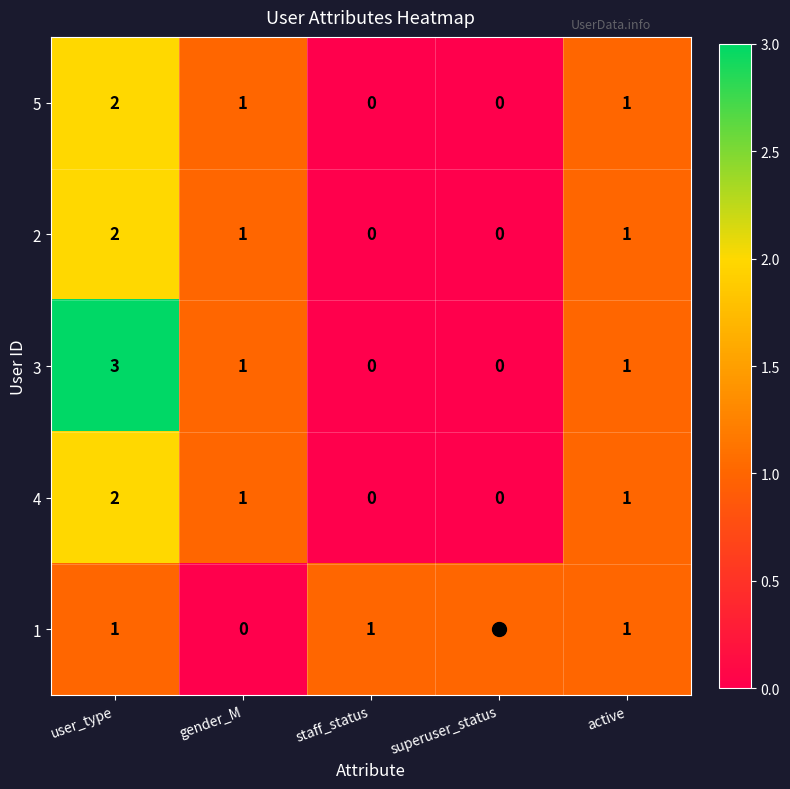

Between user_type and superuser_status, which series saw the biggest shift?

3